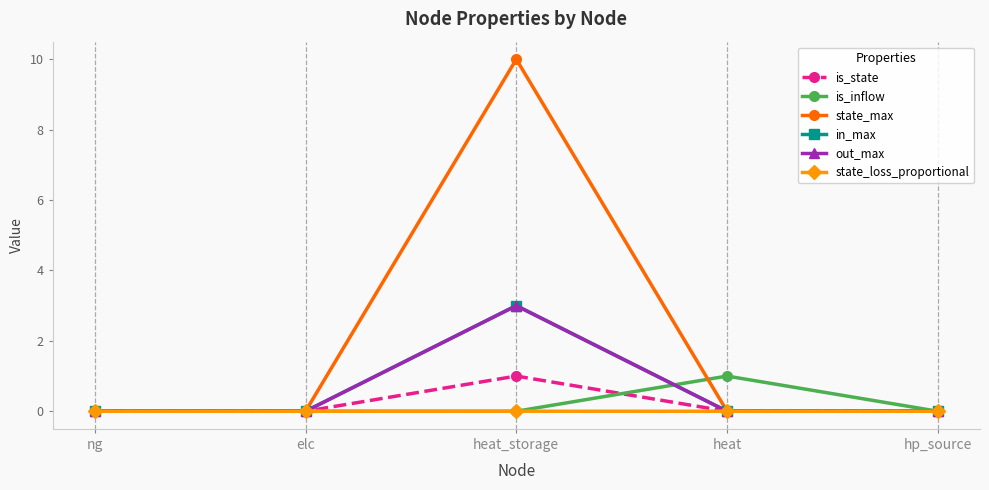

Which series has the widest spread of values?

state_max